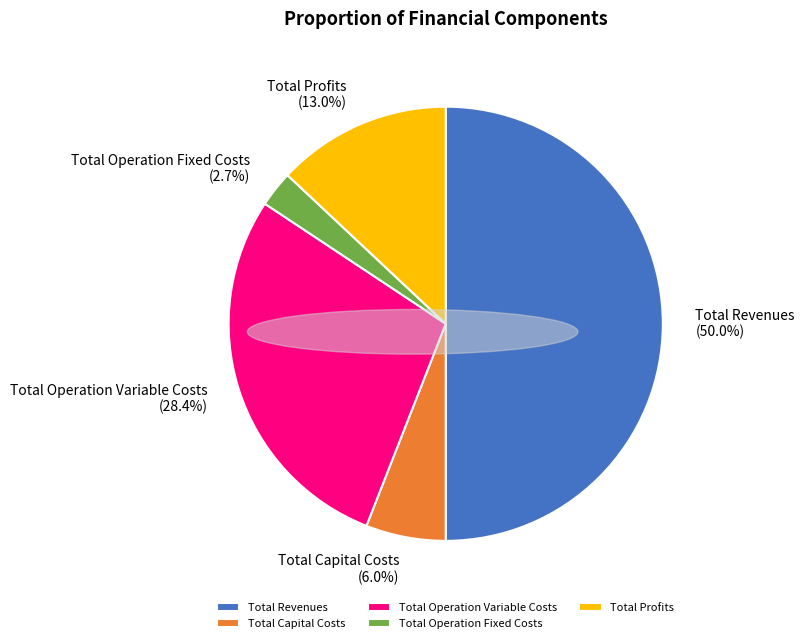

What percentage is the Total Operation Variable Costs slice, to the nearest percent?

28%